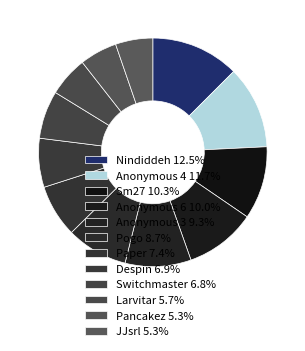

How many segments does this pie chart have?

12